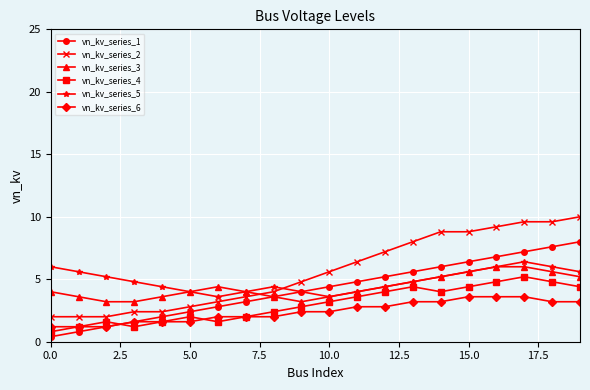

True or false: vn_kv_series_5 has more than 1 points higher than both neighbors.

True